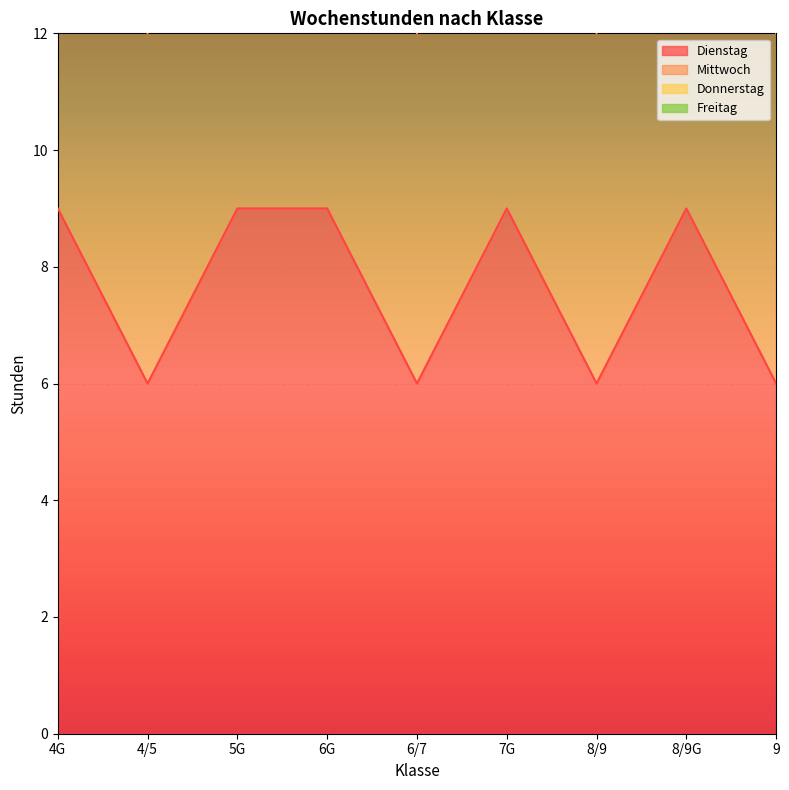

Which series has the largest total across all categories?

Donnerstag